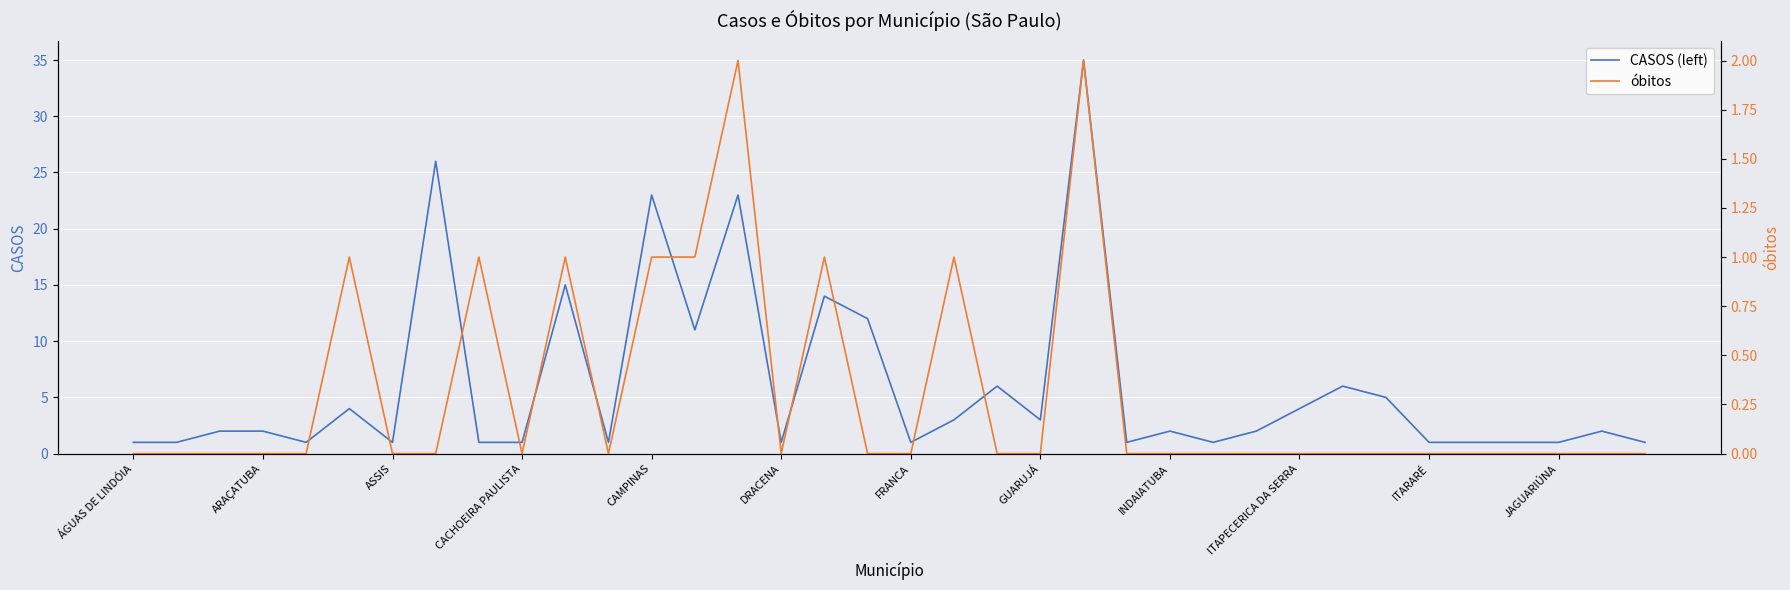

True or false: CASOS (left) has a value of 1 at FRANCA.

True